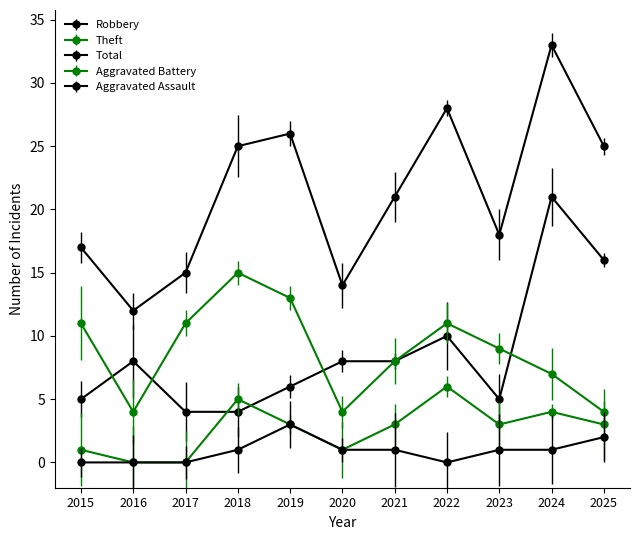

How many distinct data groups are displayed?

5